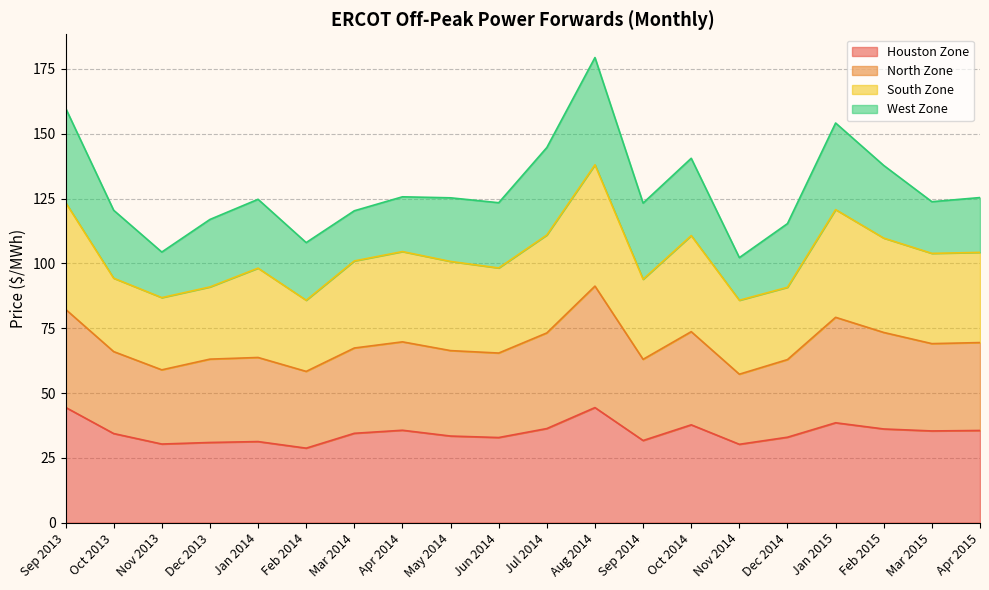

What is the value of the South Zone point at the 6th from the left?

85.8